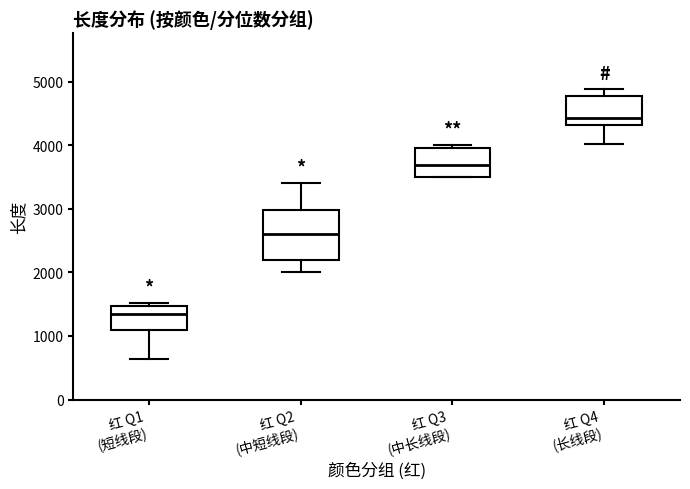

Reading left to right, transcribe this box plot: for each box, give where its median line is, the range the box spans, and where its two whiskers end, as read against the y-axis. The values are not printed on the chart, so give them approximately, as read against the axis.

红 Q1 (短线段): median 1400, box 1100 to 1500, whiskers 600 to 1500 (just above the box's upper edge)
红 Q2 (中短线段): median 2600, box 2200 to 3000, whiskers 2000 to 3400
红 Q3 (中长线段): median 3700, box 3500 to 4000, whiskers 3500 to 4000 (just above the box's upper edge)
红 Q4 (长线段): median 4400, box 4300 to 4800, whiskers 4000 to 4900